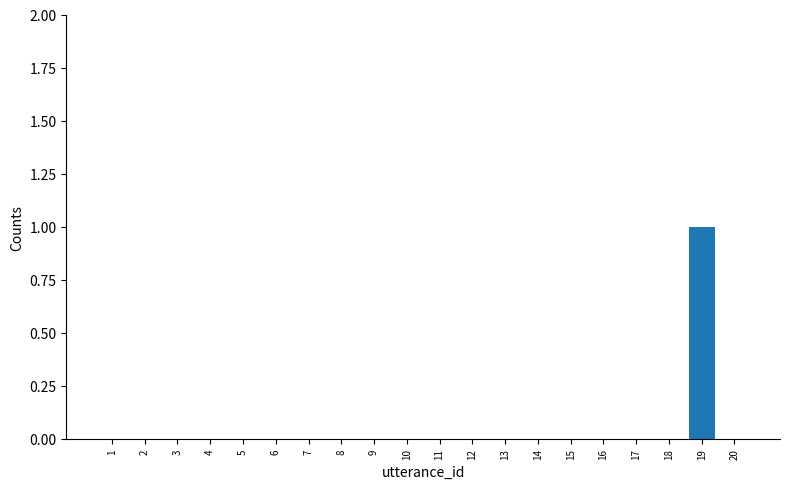

What is the sum of all values?

1